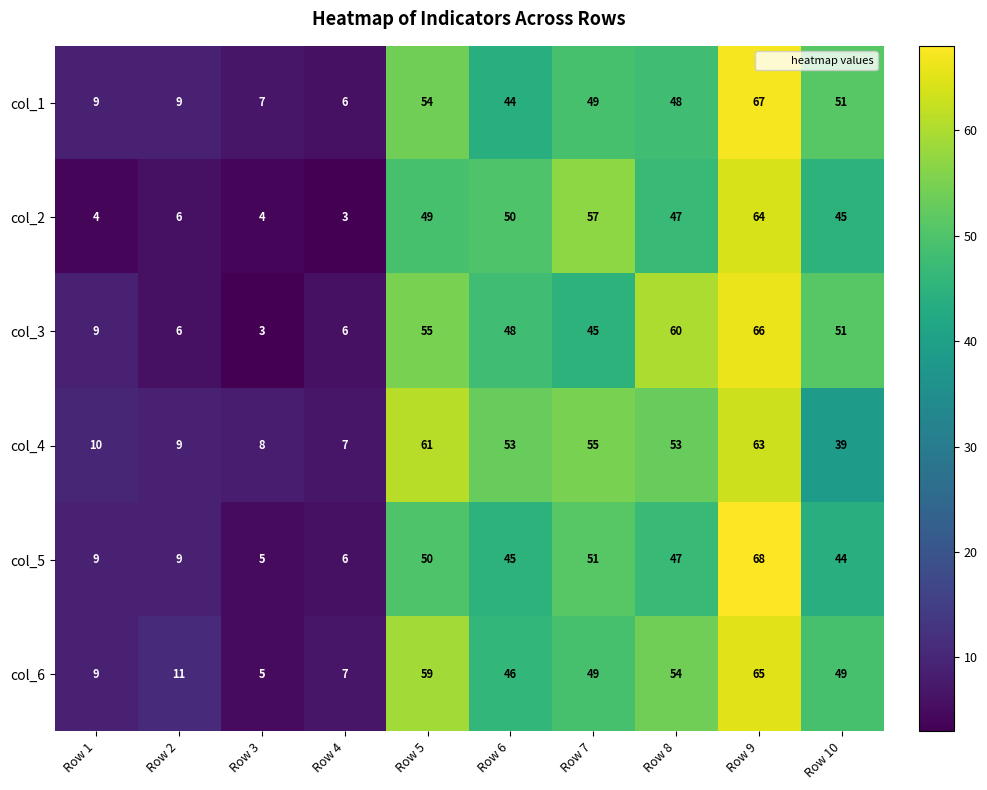

What is the sum of the col_2 values at Row 8 and Row 3?

51